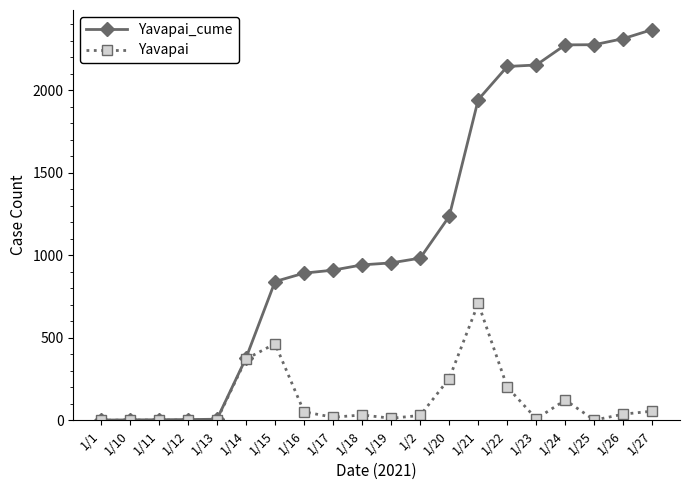

The value of Yavapai at 1/14 is 371. True or false?

True